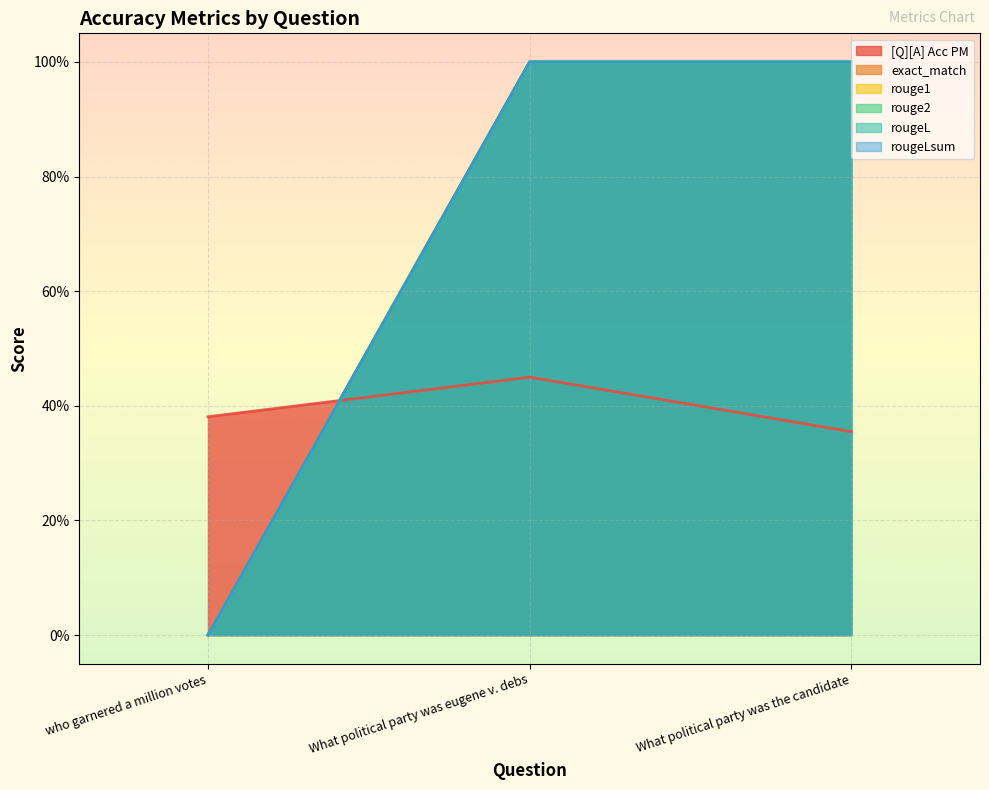

True or false: [Q][A] Acc PM has a value of 0.7 at What political party was eugene v. debs.

False